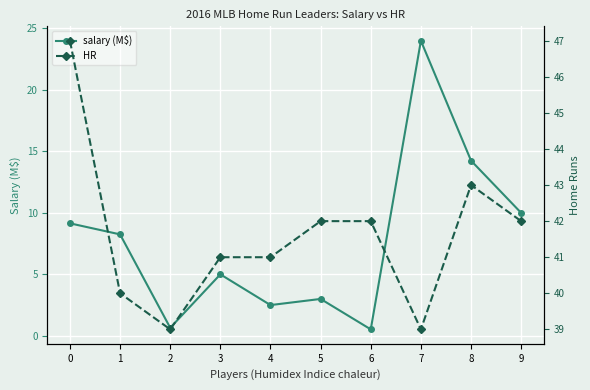

At 4, list the series in order from smallest to largest.

salary (M$), HR